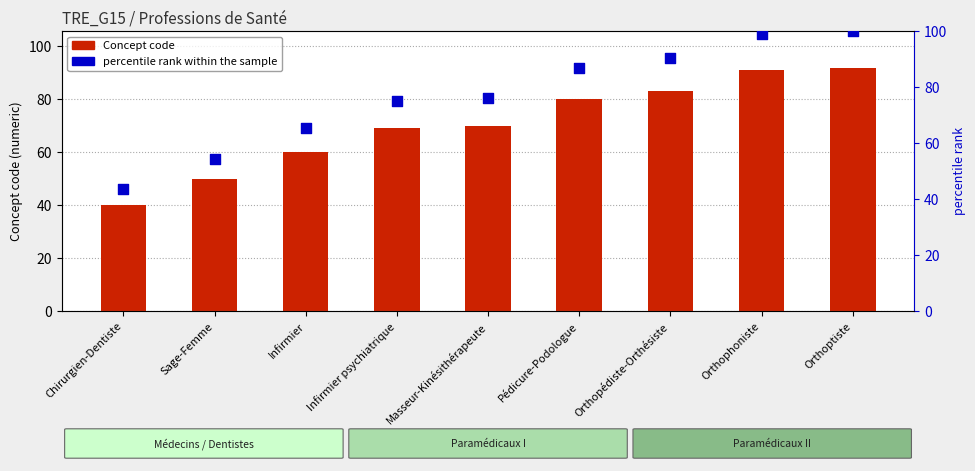

At which category is the sum across all series the highest?

Orthoptiste